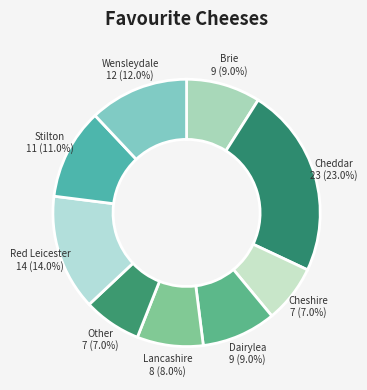

Is there any slice that represents more than half of the pie?

No